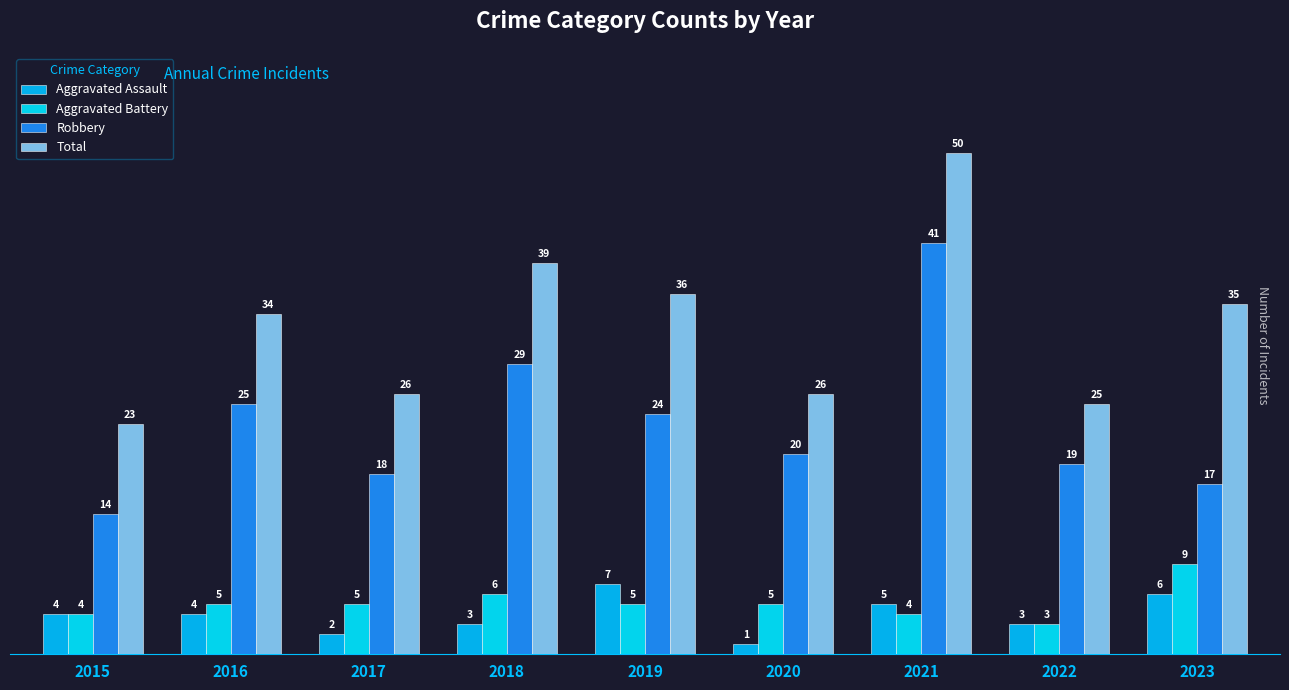

Reading right to left, what are all the values shown in this chart?

Aggravated Assault: 6	3	5	1	7	3	2	4	4
Aggravated Battery: 9	3	4	5	5	6	5	5	4
Robbery: 17	19	41	20	24	29	18	25	14
Total: 35	25	50	26	36	39	26	34	23